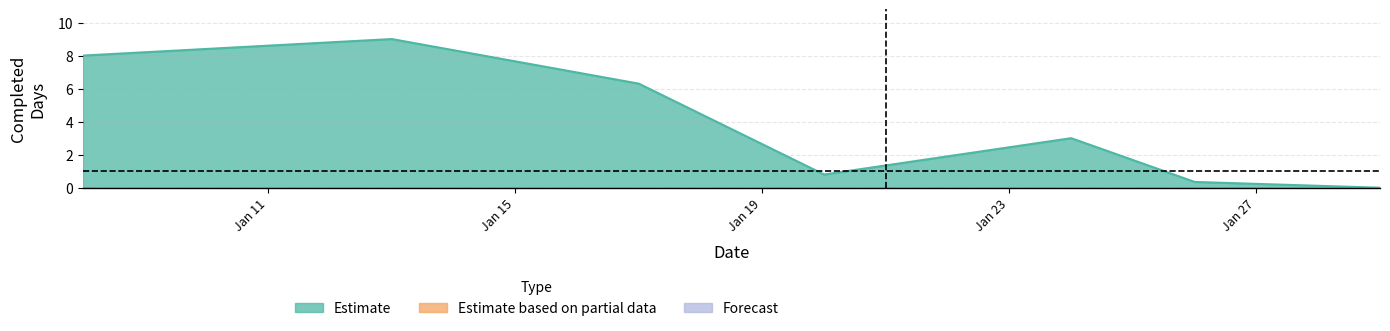

What is the difference between the second highest and minimum values?

8.0